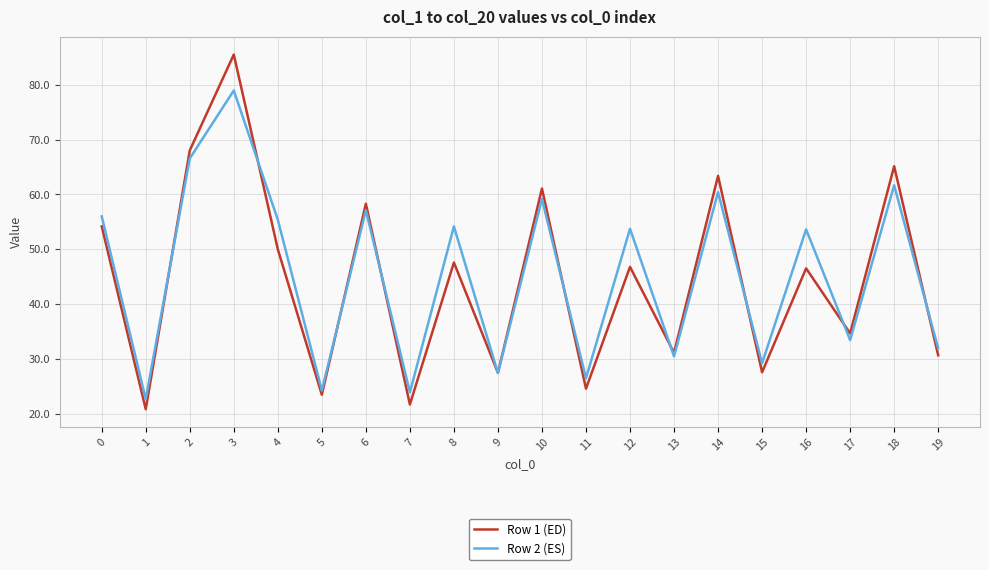

True or false: Row 2 (ES) has more than 0 interior local peaks.

True